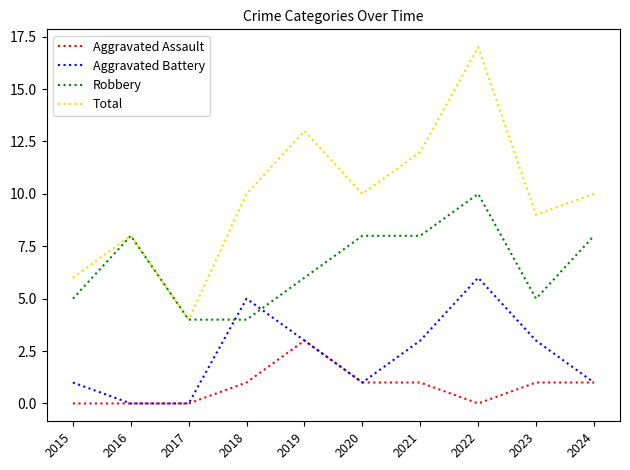

Between 2015 and 2023, which series saw the biggest shift?

Total